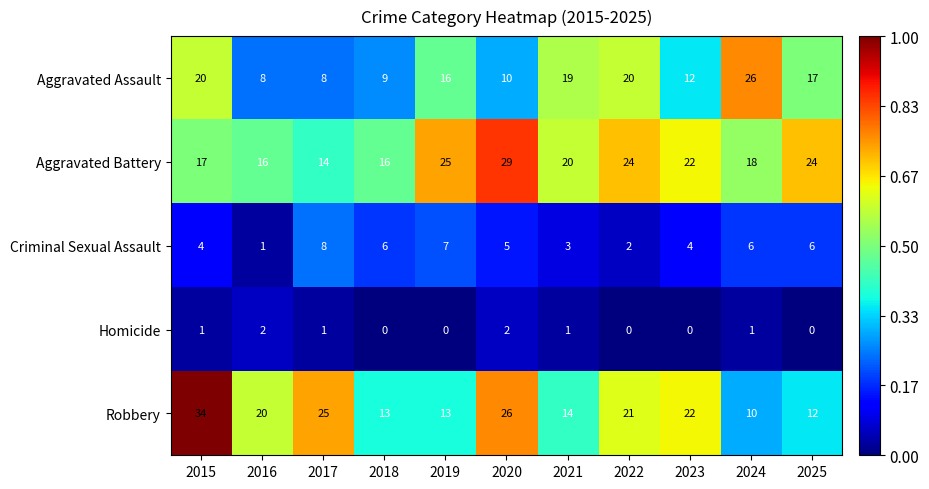

At which category is the sum across all series the highest?

2015